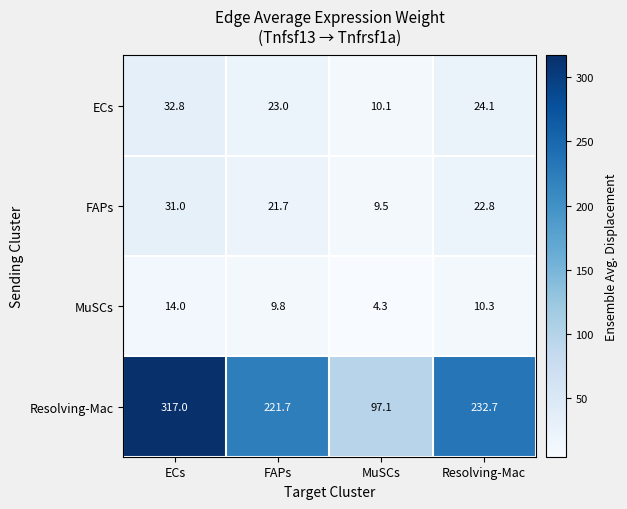

List the series in order of their peak value, highest first.

Resolving-Mac, ECs, FAPs, MuSCs